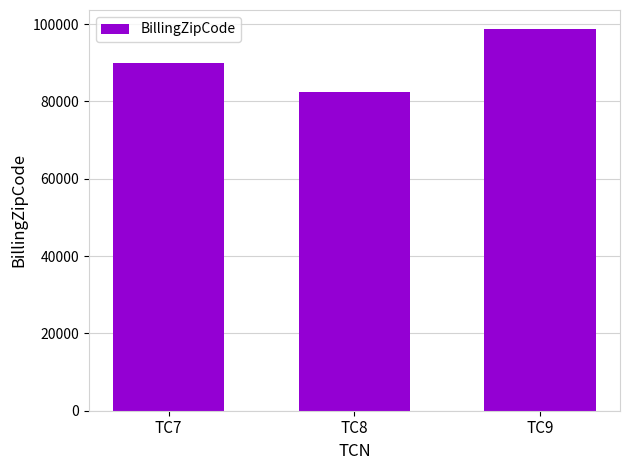

What is the difference between the values at TC9 and TC8?

16379